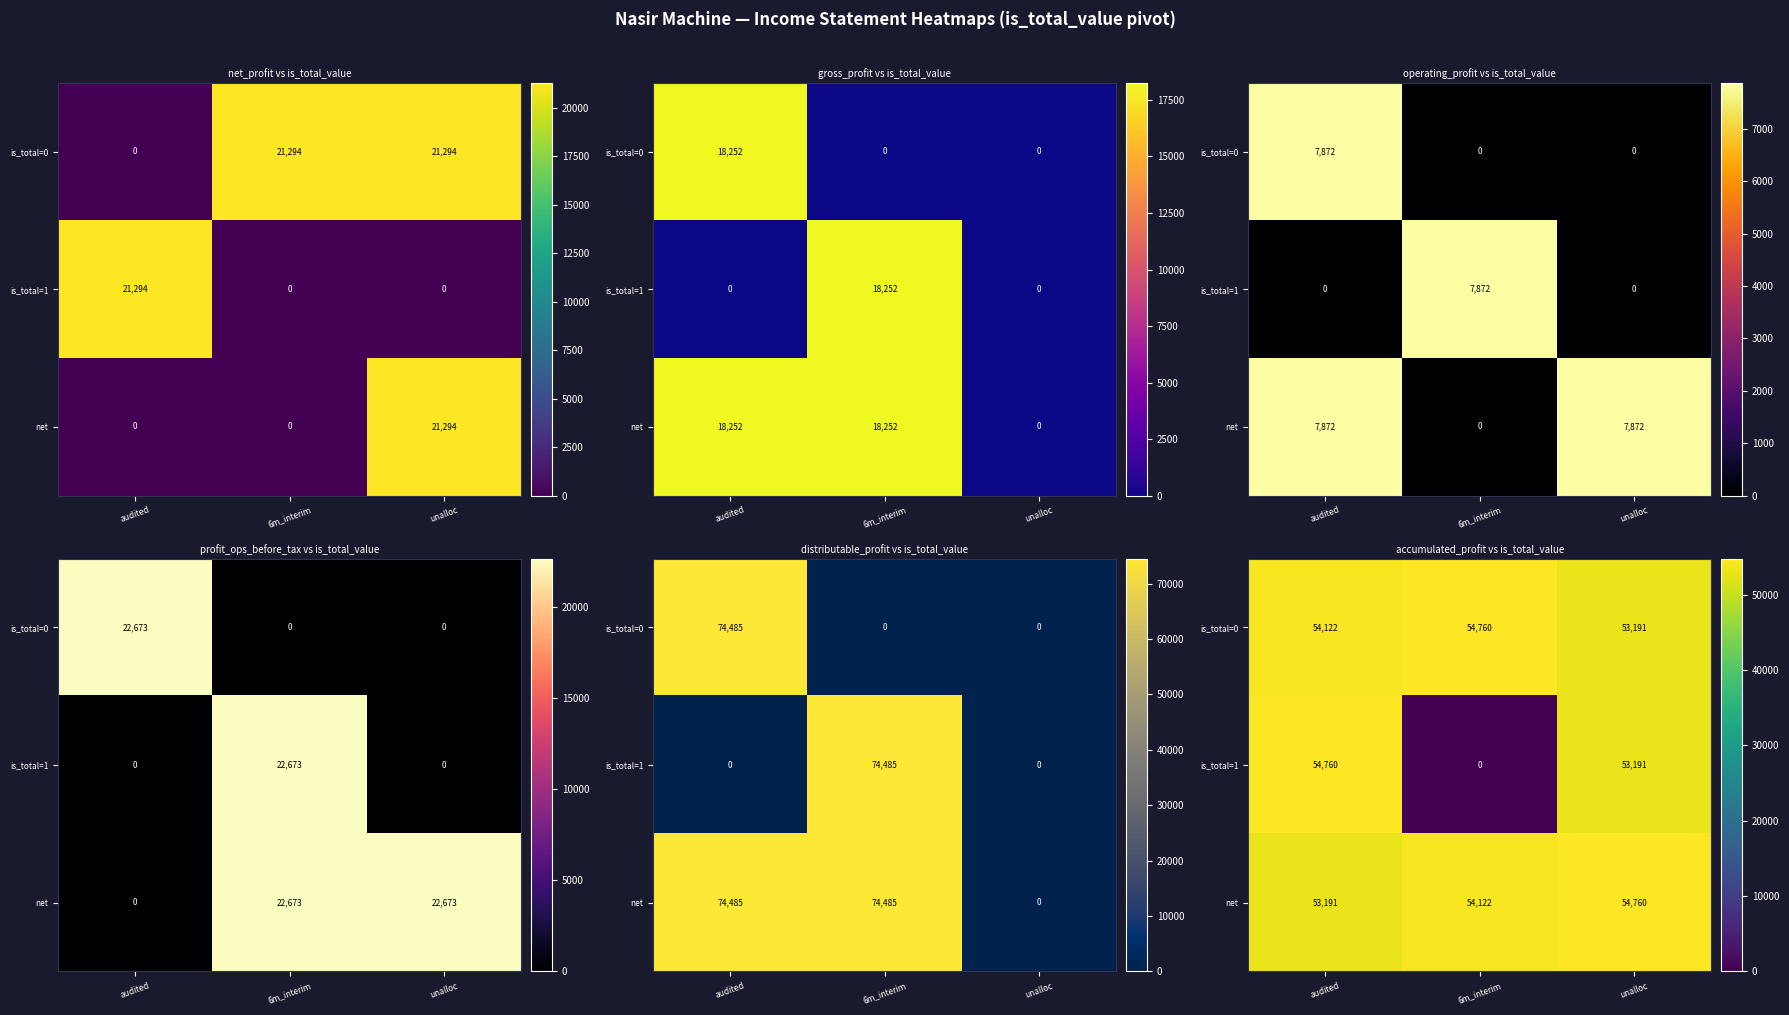

Which category has the highest value across all series?

6m_interim